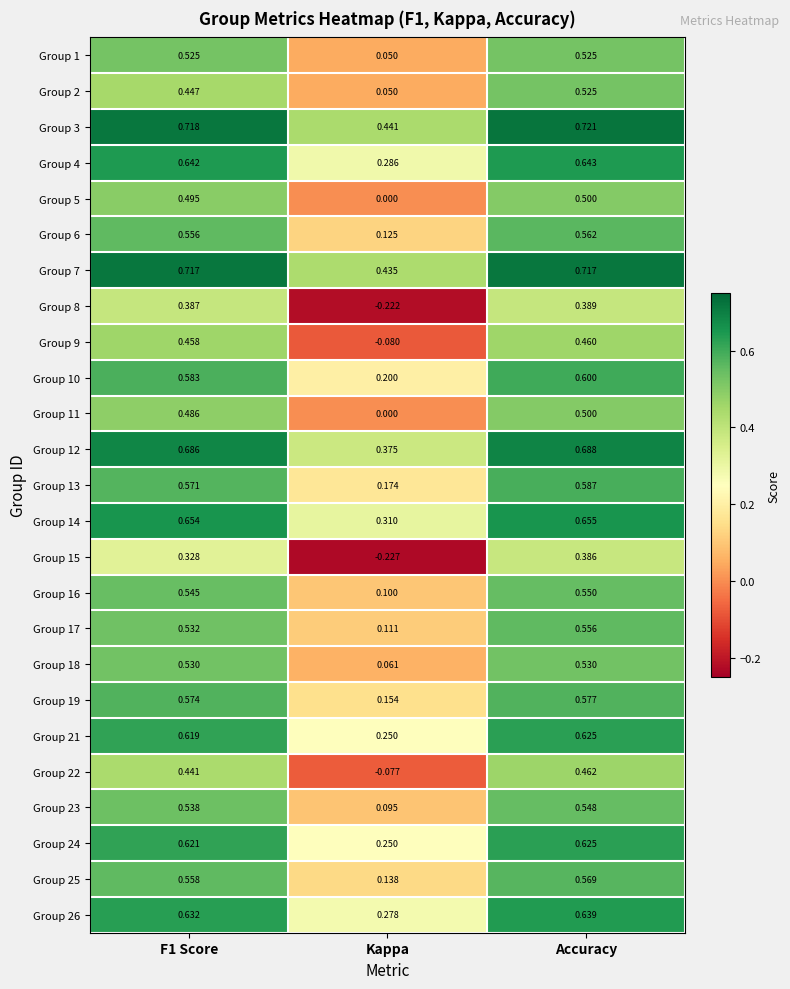

Where is Group 7 nearest to the value 0?

Kappa